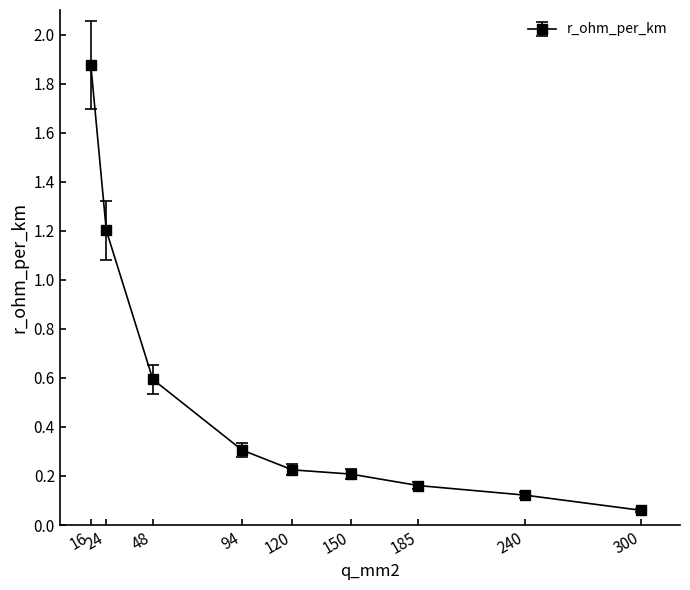

The chart shows a value of 1.2 at 24. True or false?

True